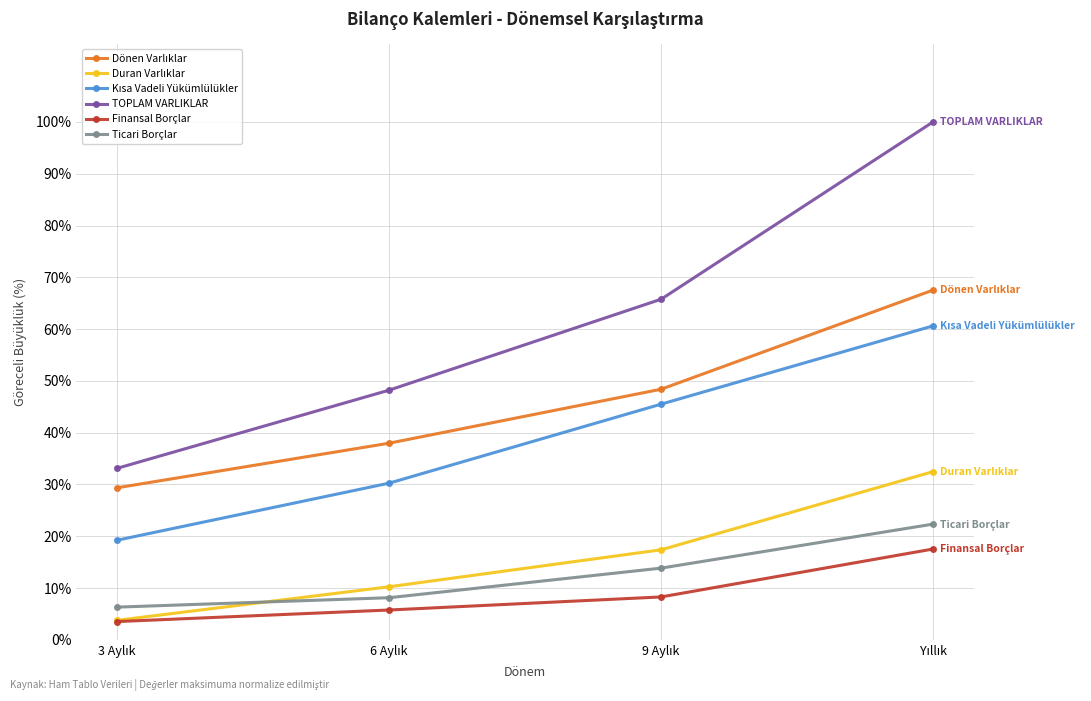

Which series has the largest range (max minus min)?

TOPLAM VARLIKLAR